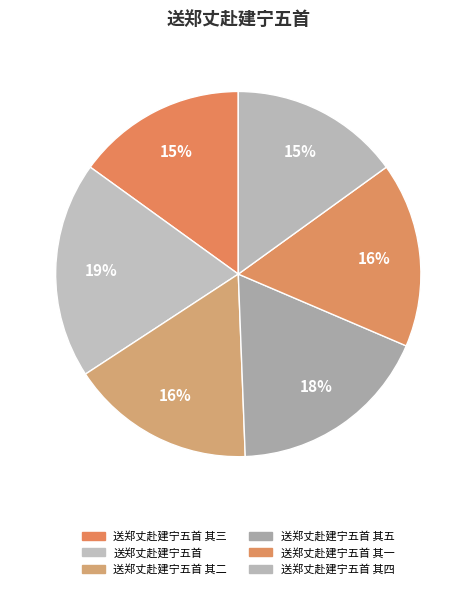

To the nearest percent, what portion does 送郑丈赴建宁五首 其二 represent?

16%